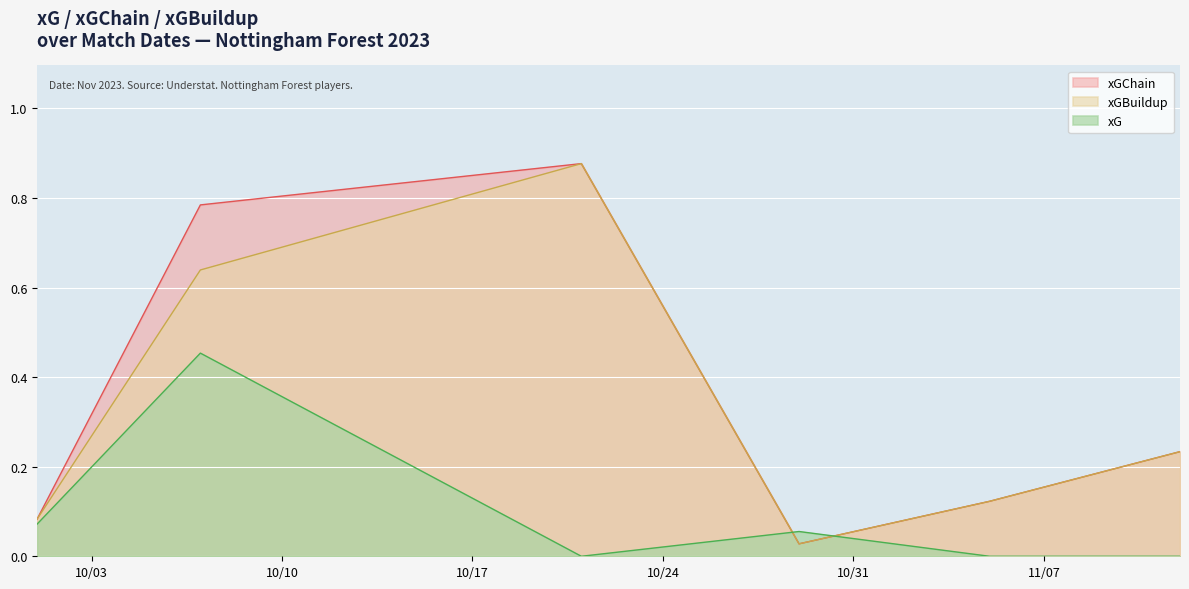

What is the label of the 4th point from the left?

2023-10-29